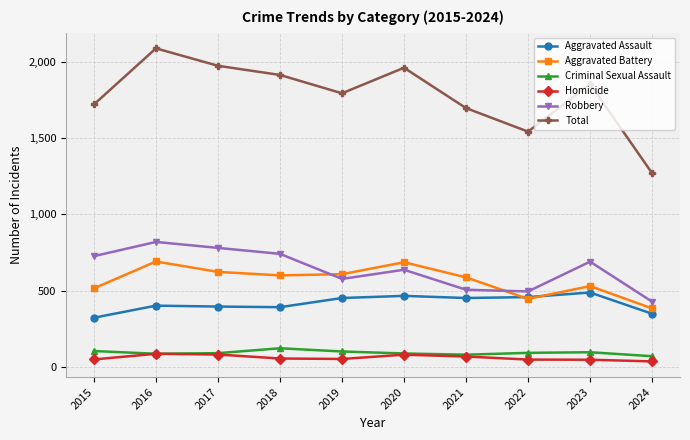

What is the value of the Aggravated Battery point at the 3rd from the left?

623